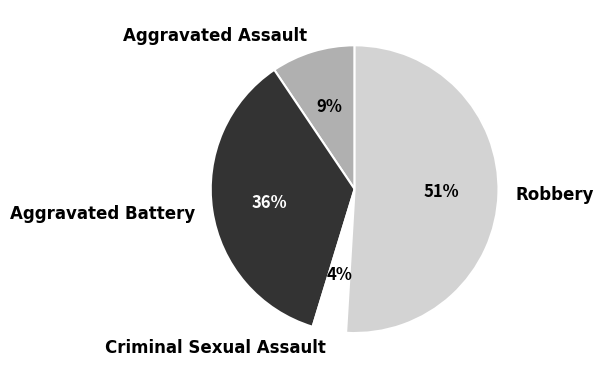

Is Criminal Sexual Assault the majority of the pie?

No